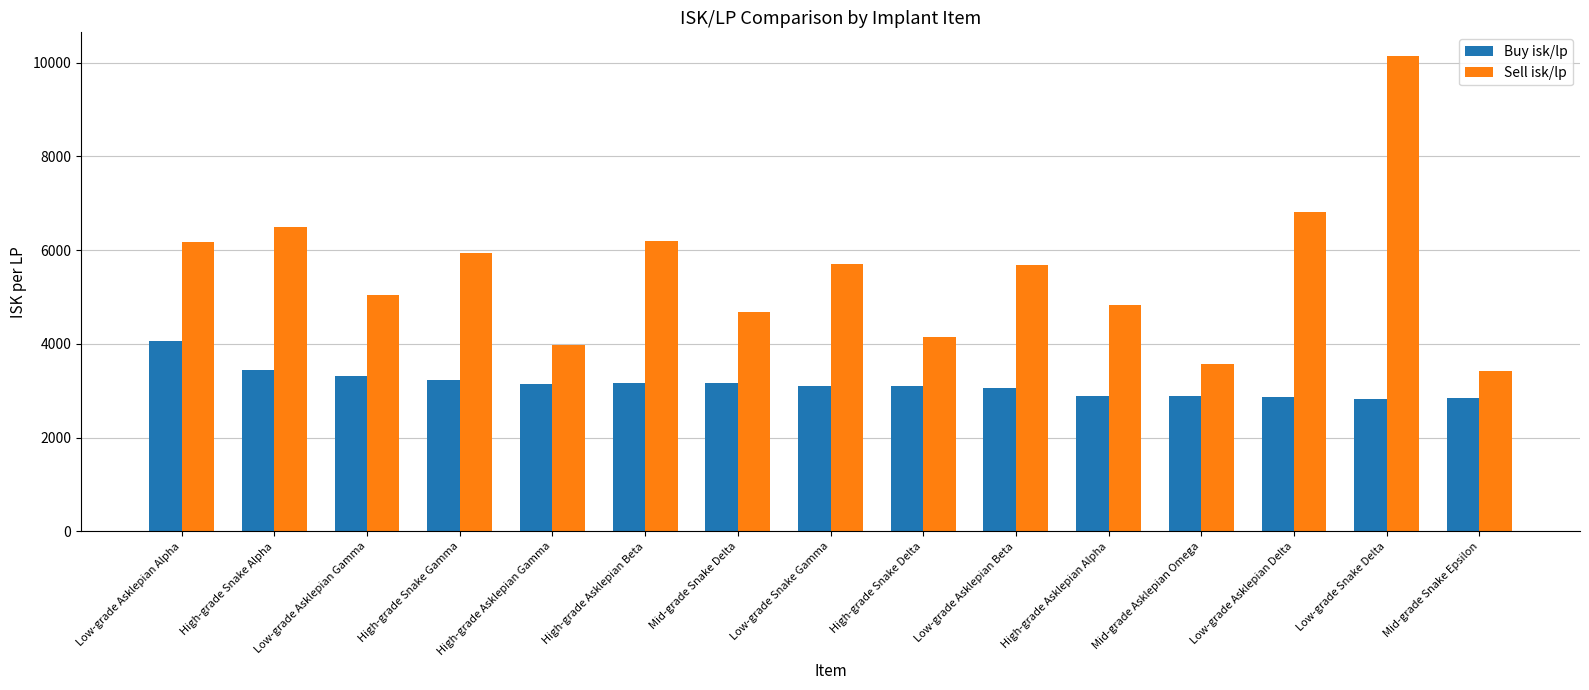

How many groups of bars are there?

15